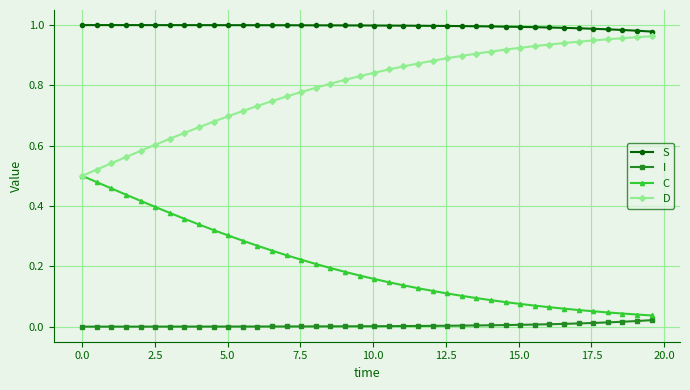

True or false: S and I cross at least once.

False